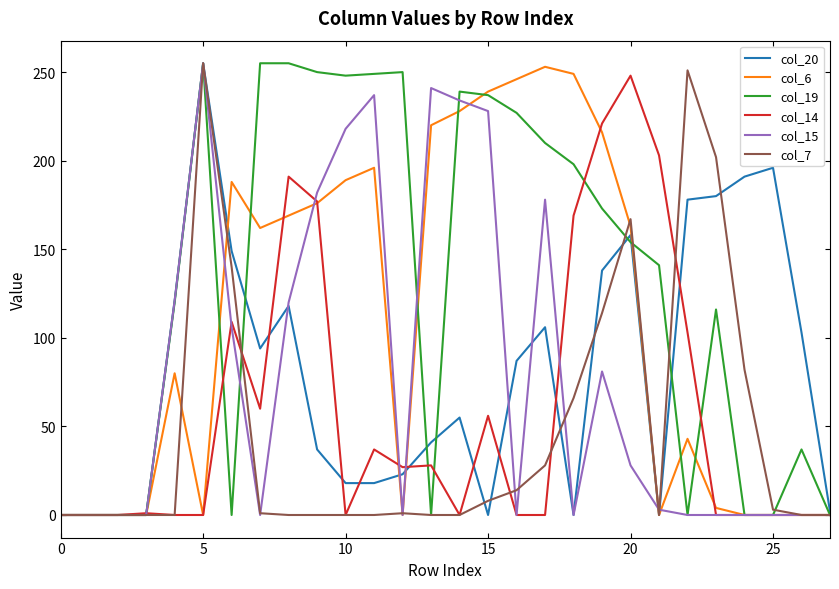

Count the number of data series in this chart.

6